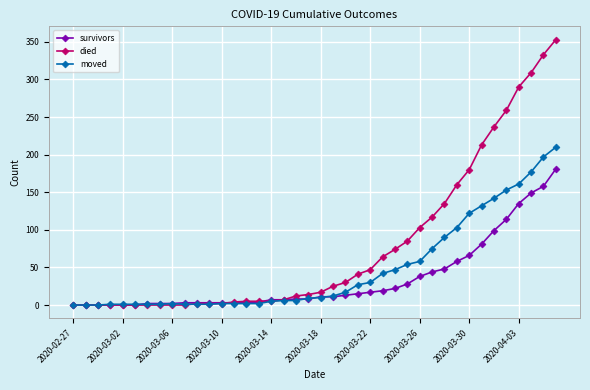

Which series has the largest total across all categories?

died